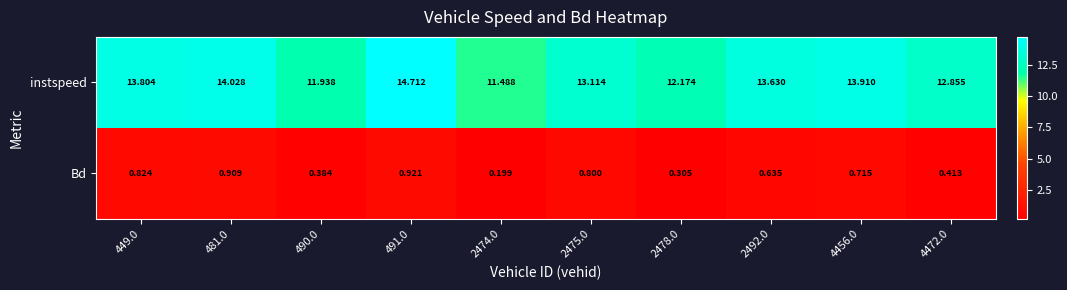

Which series changed the most between 2474.0 and 4456.0?

instspeed